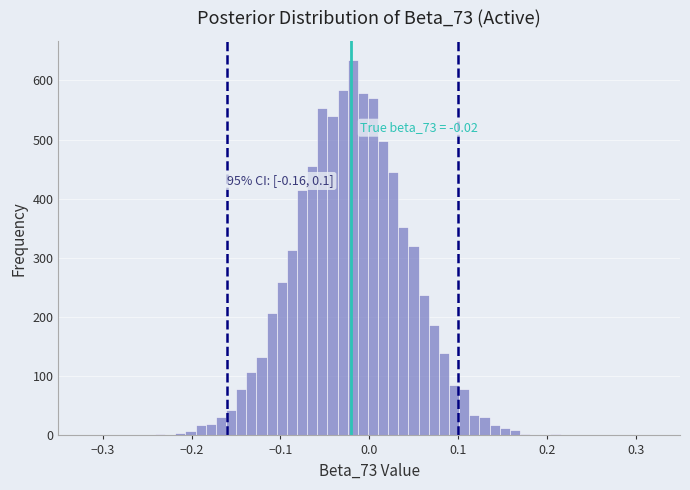

Around what value on the x-axis is the tallest bar? Give the approximate position of its centre, as read against the axis.

-0.02